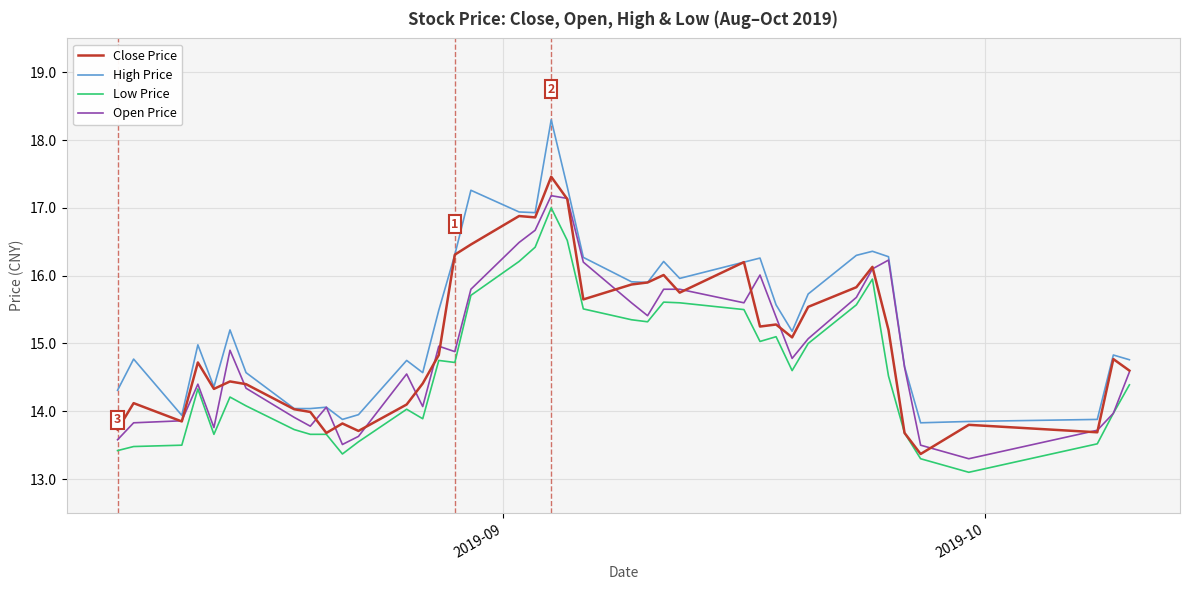

At how many categories does at least one series exceed 14?

34